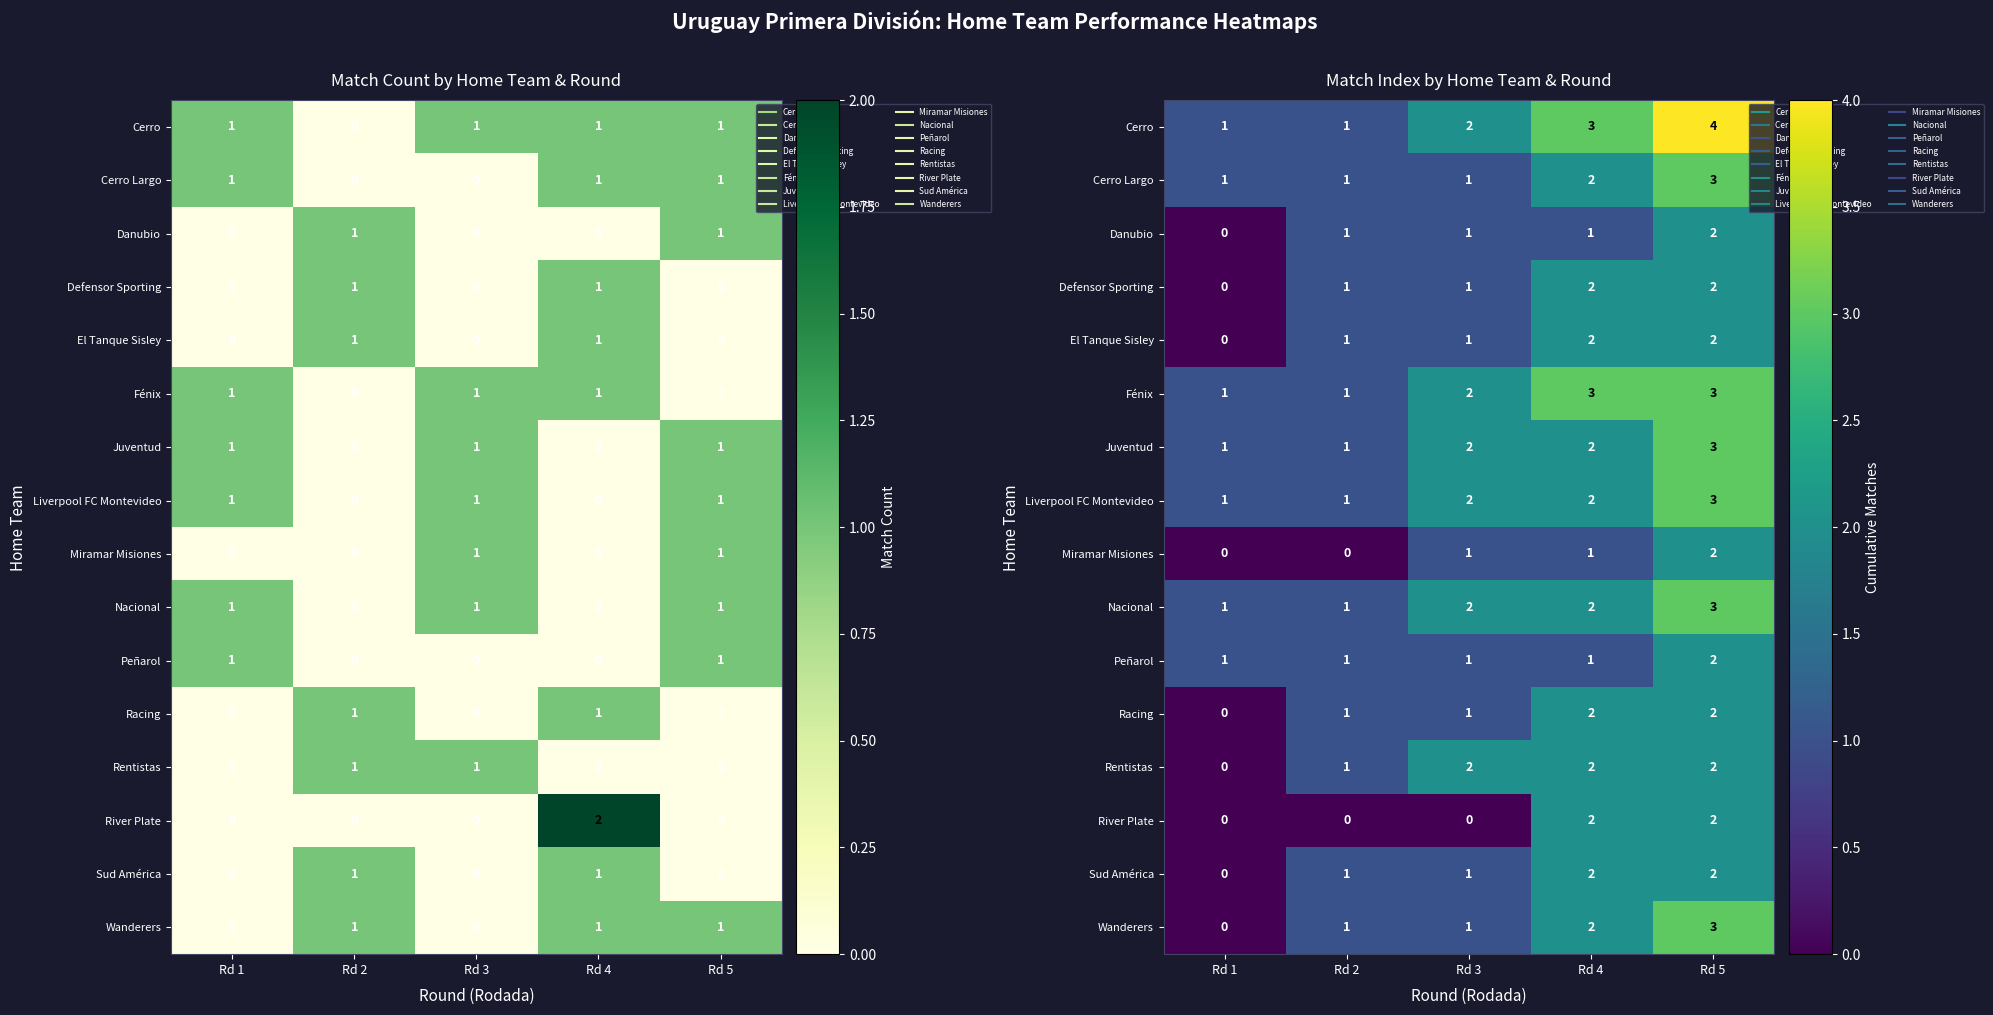

Which category has the lowest value across all series?

Rd 1